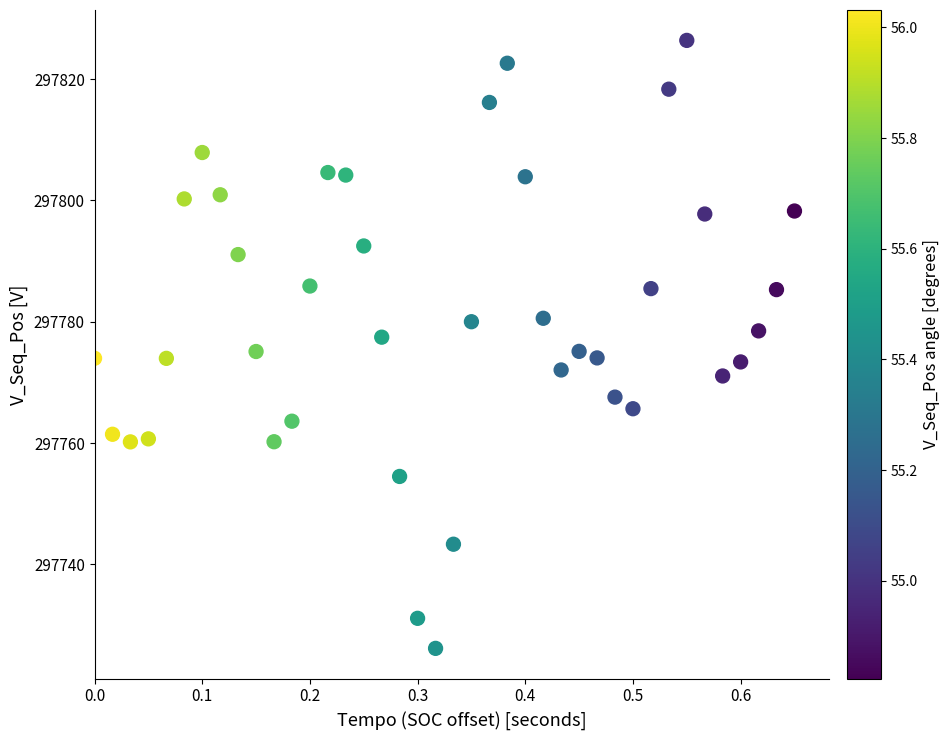

What is the range of Y values (max minus min)?

100.3